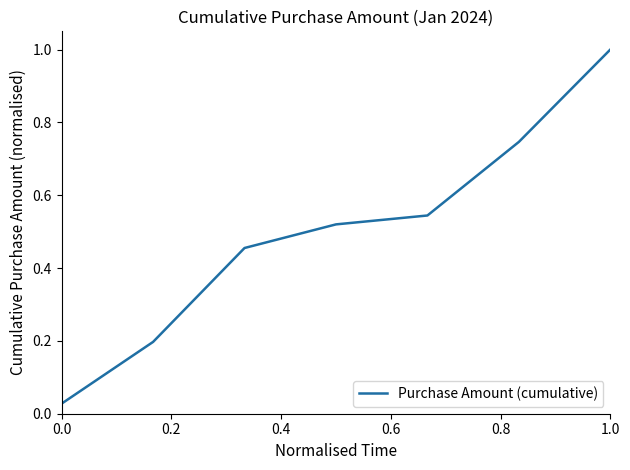

What is the difference between the maximum and minimum values?

1.0